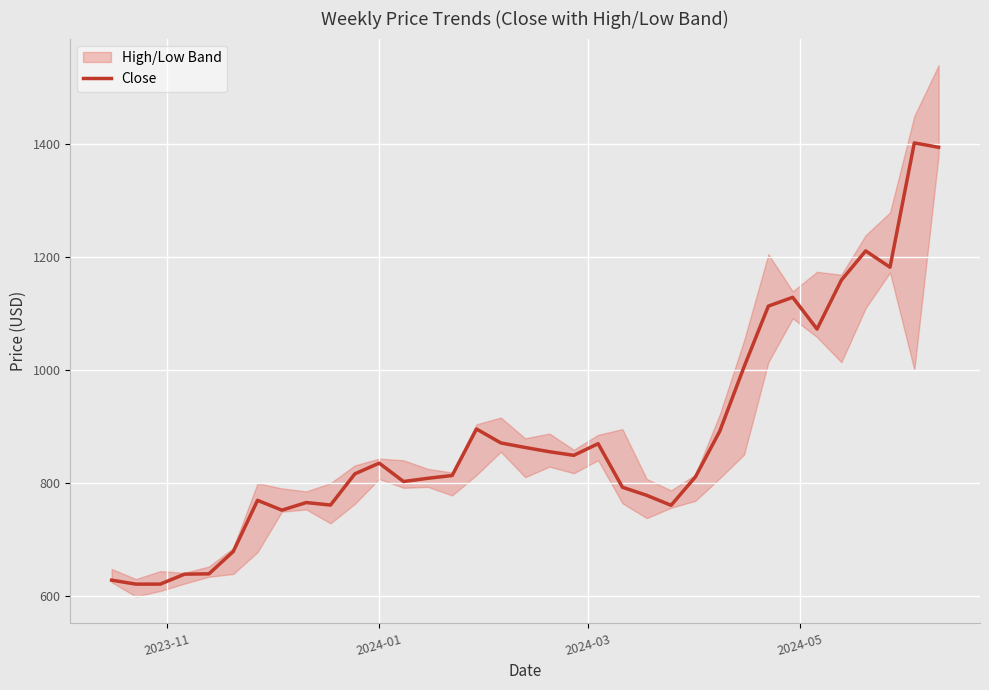

What is the minimum value for Close?

621.0